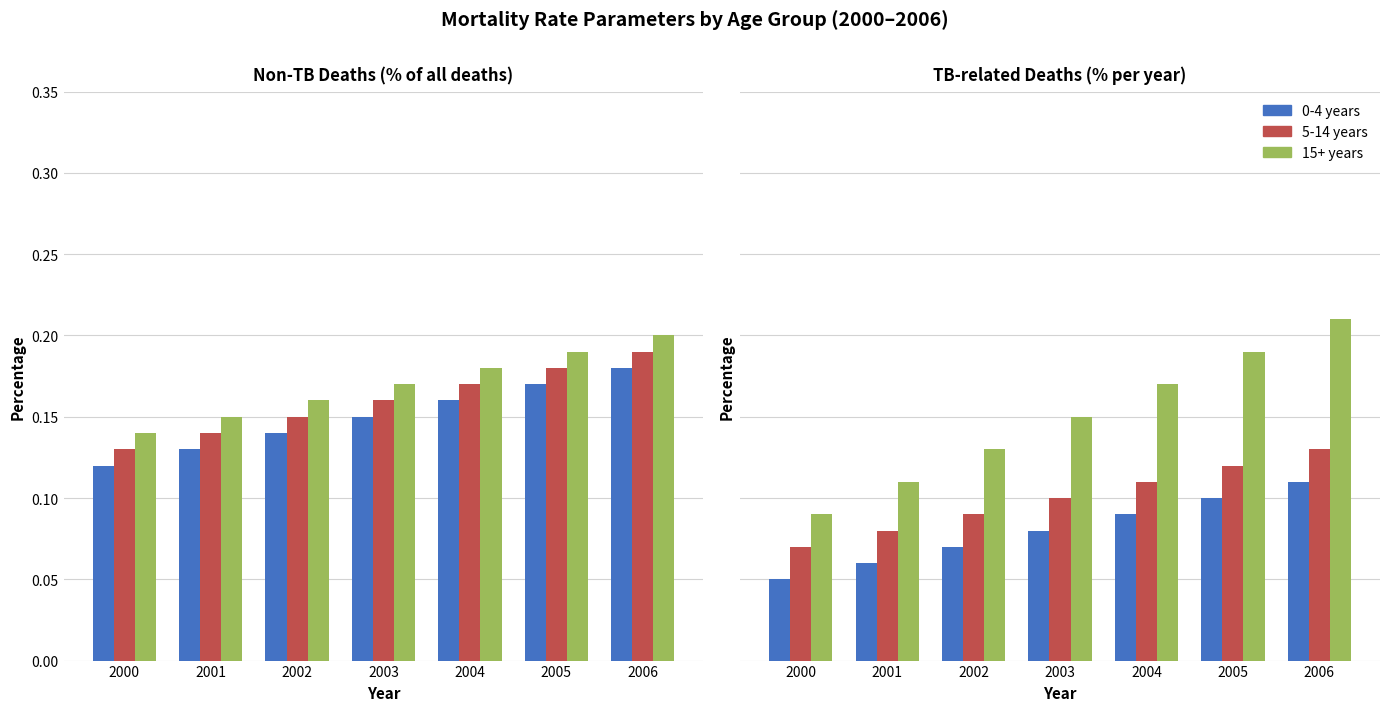

List the series in order of their overall mean, lowest first.

0-4 years, 5-14 years, 15+ years